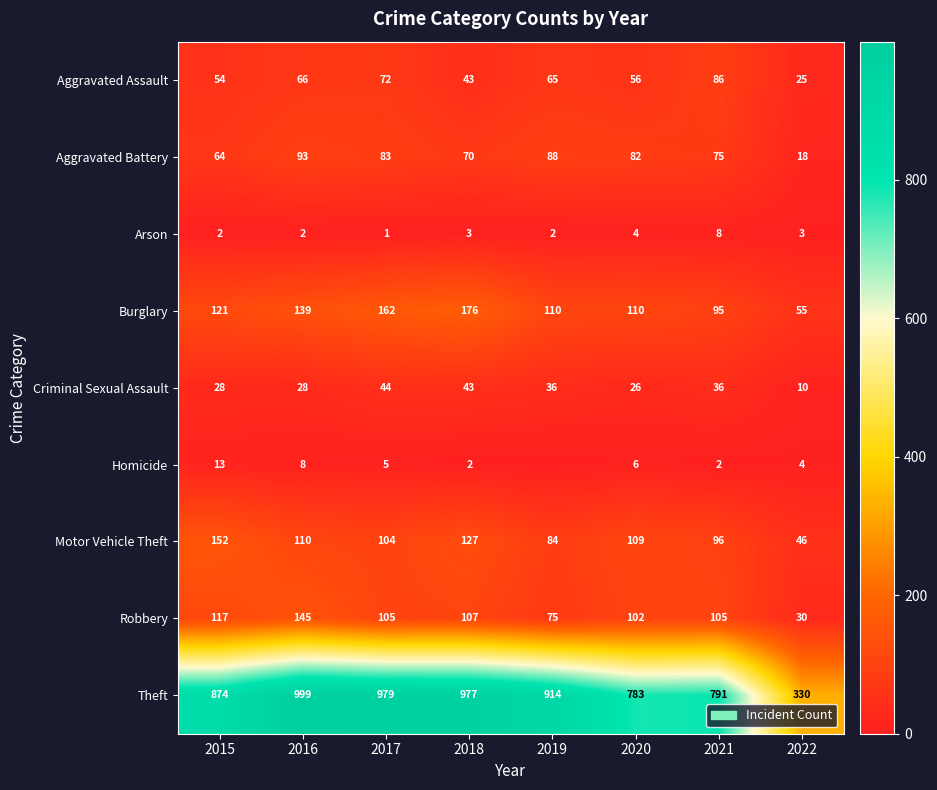

Is the value of Criminal Sexual Assault at 2022 greater than the value of Burglary at 2015?

No